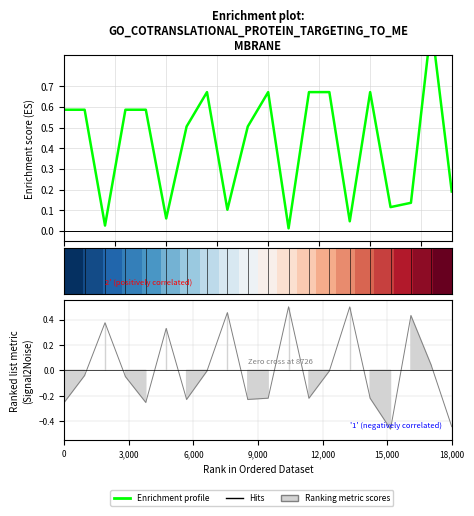

At which label is Enrichment profile closest to 0?

11